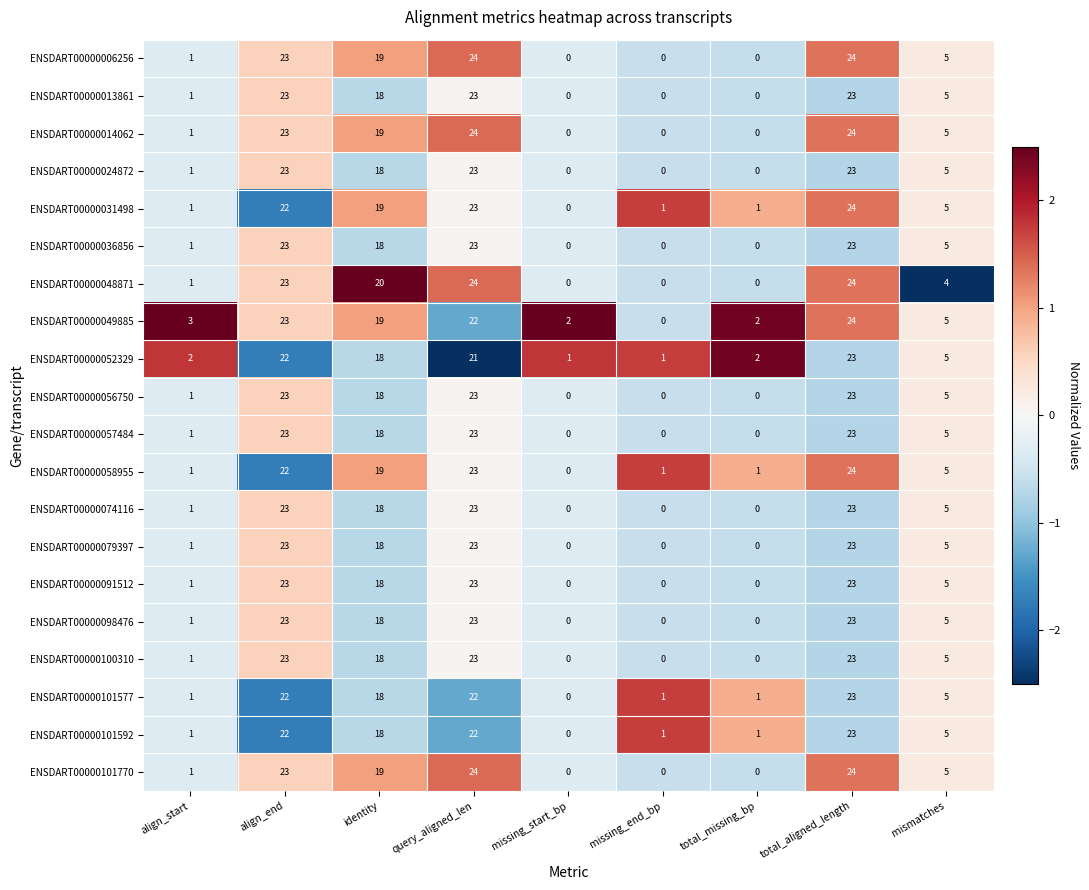

What is the average value of the ENSDART00000079397 series?

10